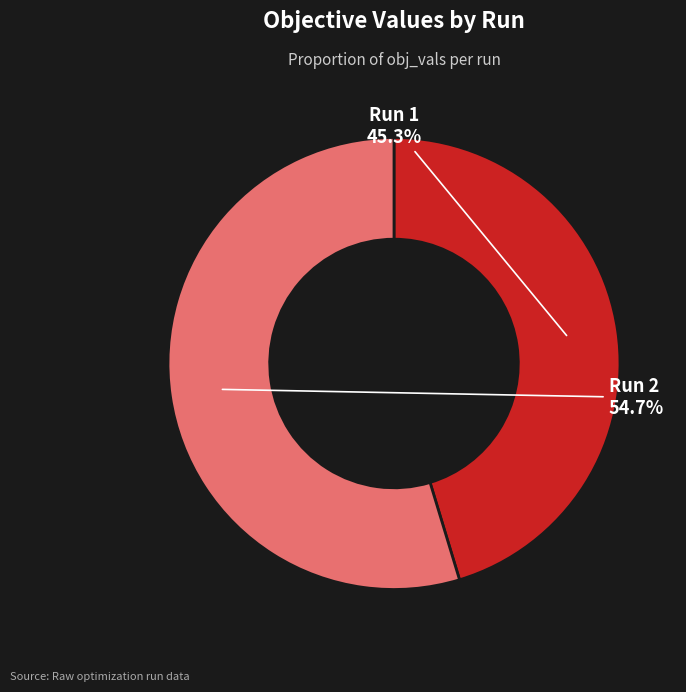

Is there any slice that represents more than half of the pie?

Yes